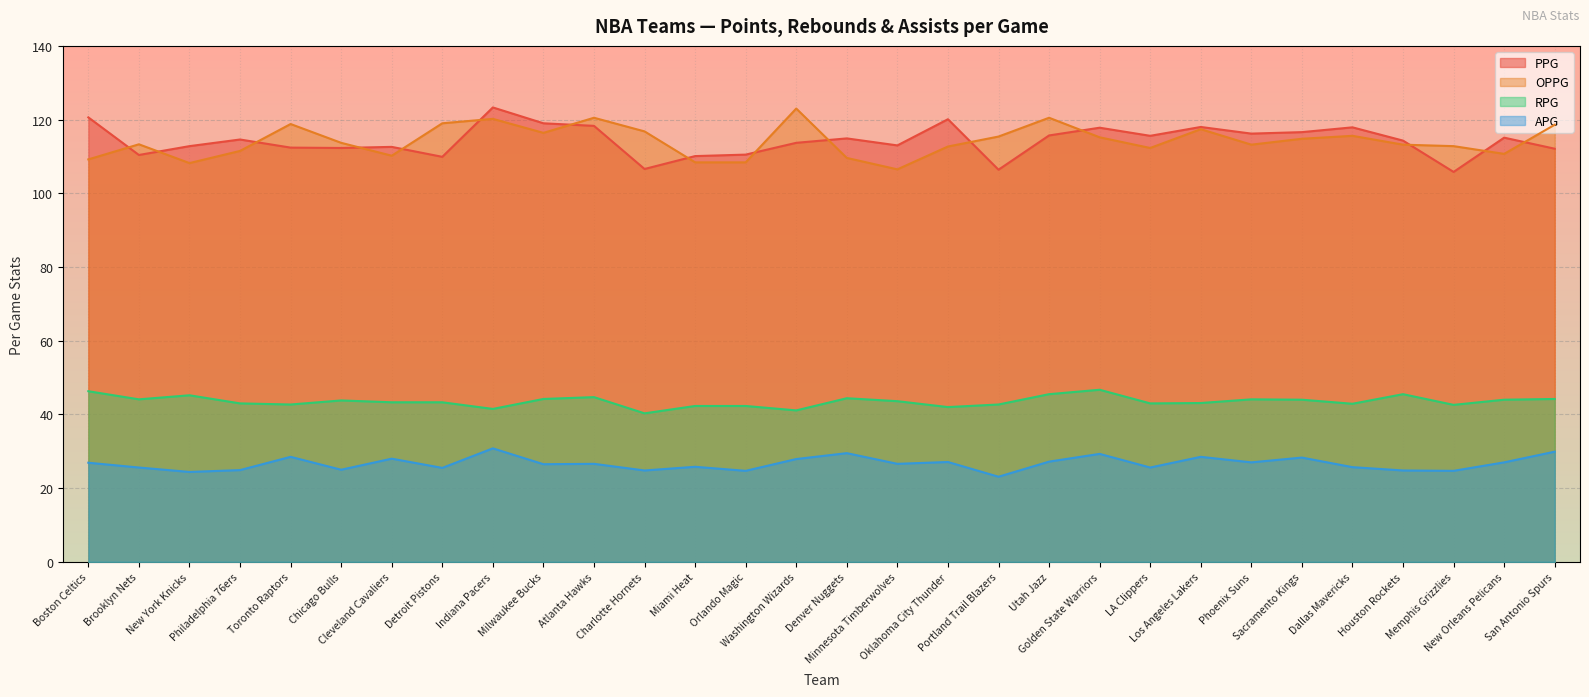

At LA Clippers, list the series in order from largest to smallest.

PPG, OPPG, RPG, APG